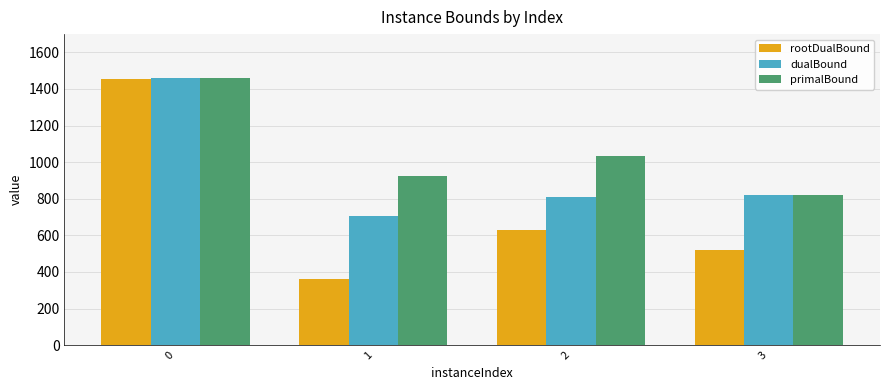

What is the value of the dualBound bar at the 4th from the left?

821.0